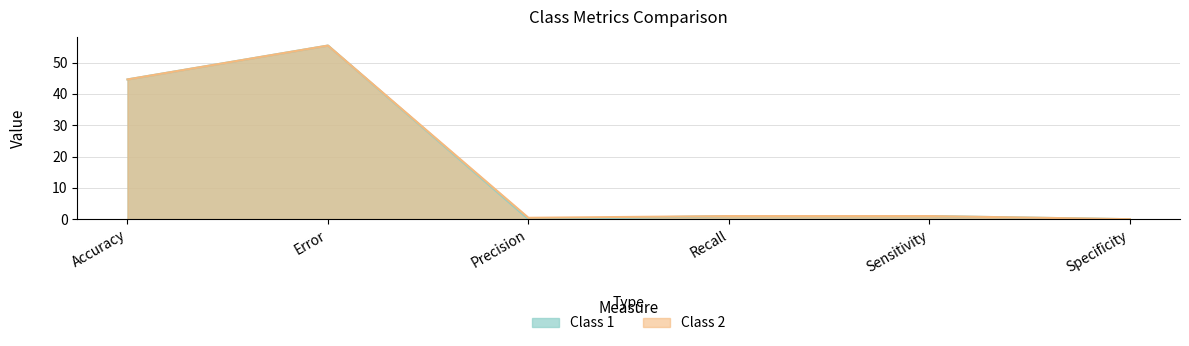

Does the chart display data point markers on the line(s)?

No